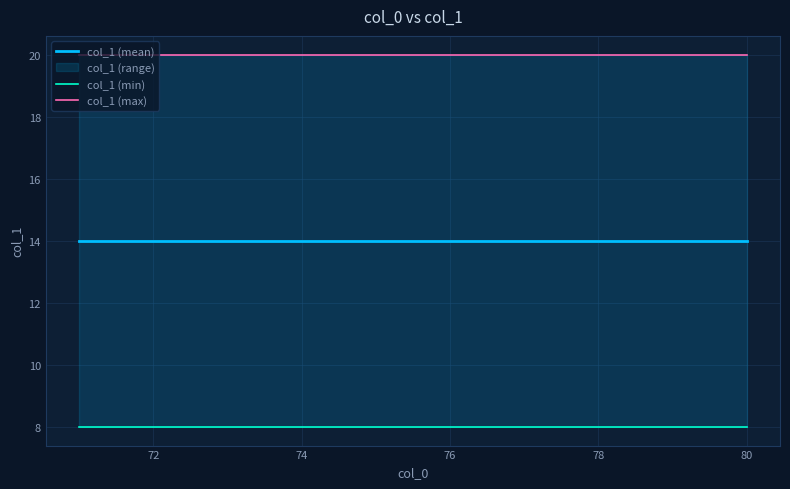

True or false: col_1 (max) and col_1 (mean) intersect in this chart.

False